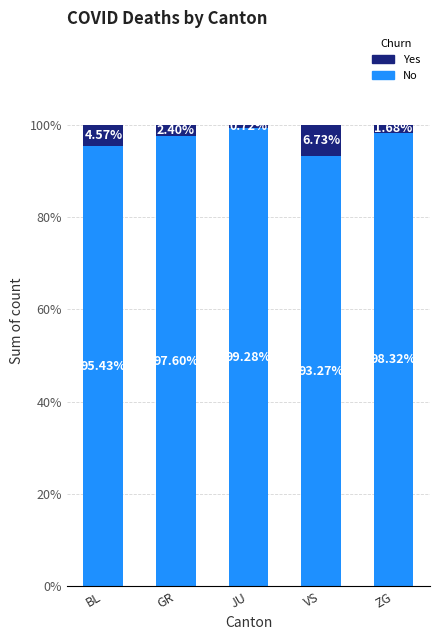

What is the average value of the No series?

96.8